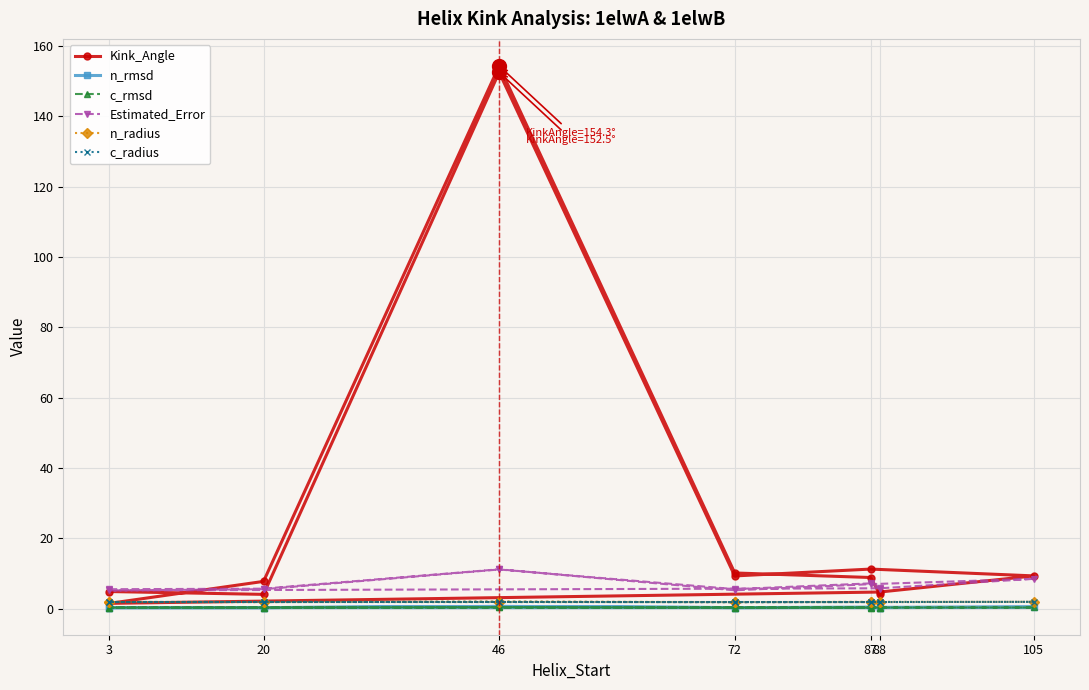

At 20, list the series in order from largest to smallest.

Estimated_Error, Kink_Angle, c_radius, n_radius, c_rmsd, n_rmsd